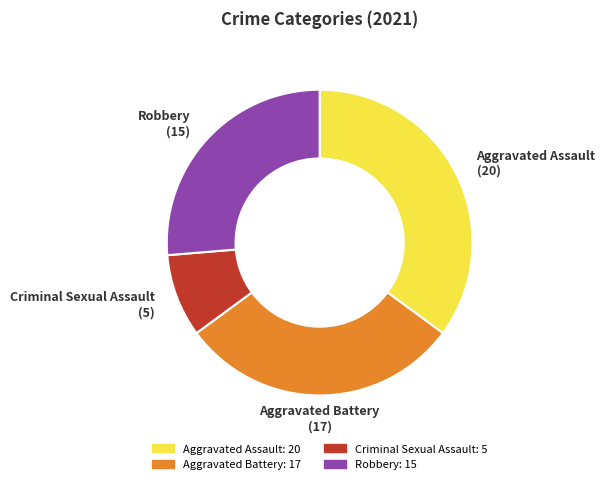

Does any single category account for the majority?

No